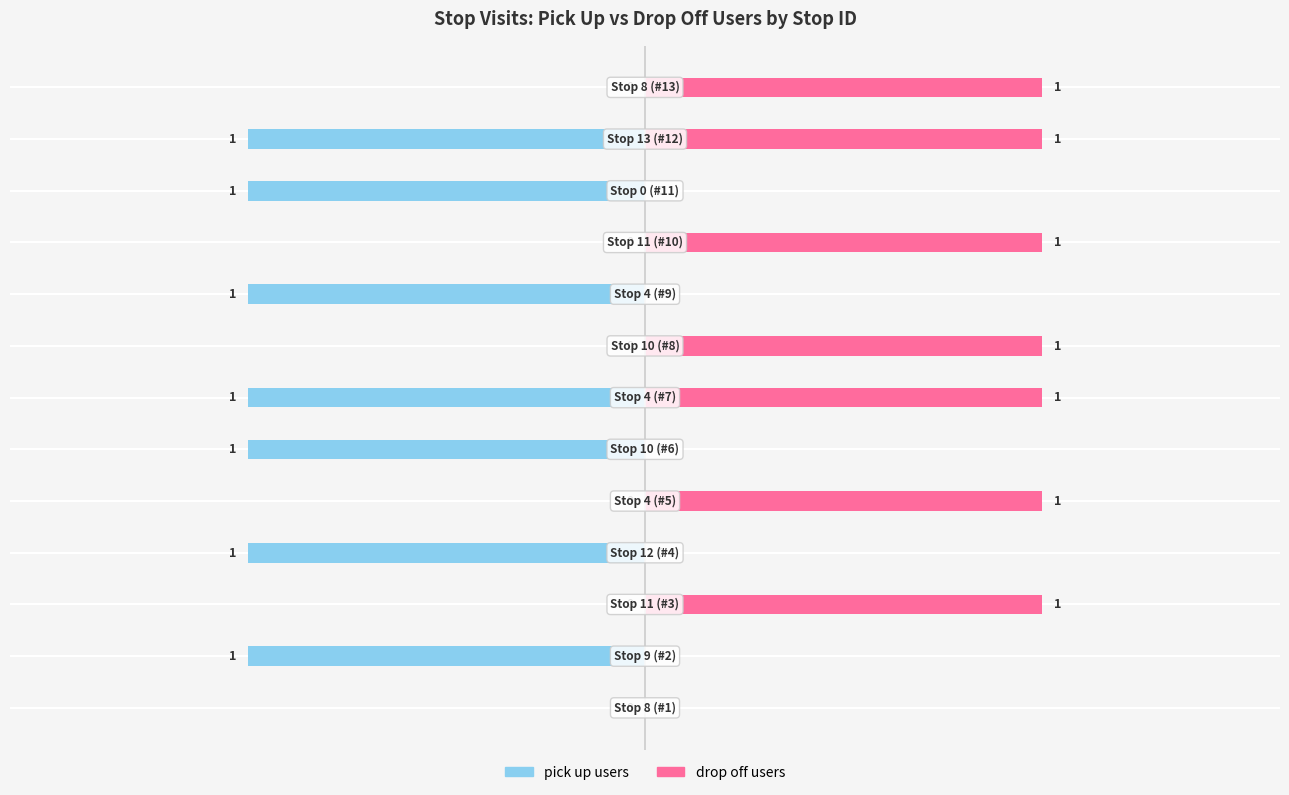

Reading left to right, what are all the values shown in this chart?

pick up users: 0	-1	0	-1	0	-1	-1	0	-1	0	-1	-1	0
drop off users: 0	0	1	0	1	0	1	1	0	1	0	1	1